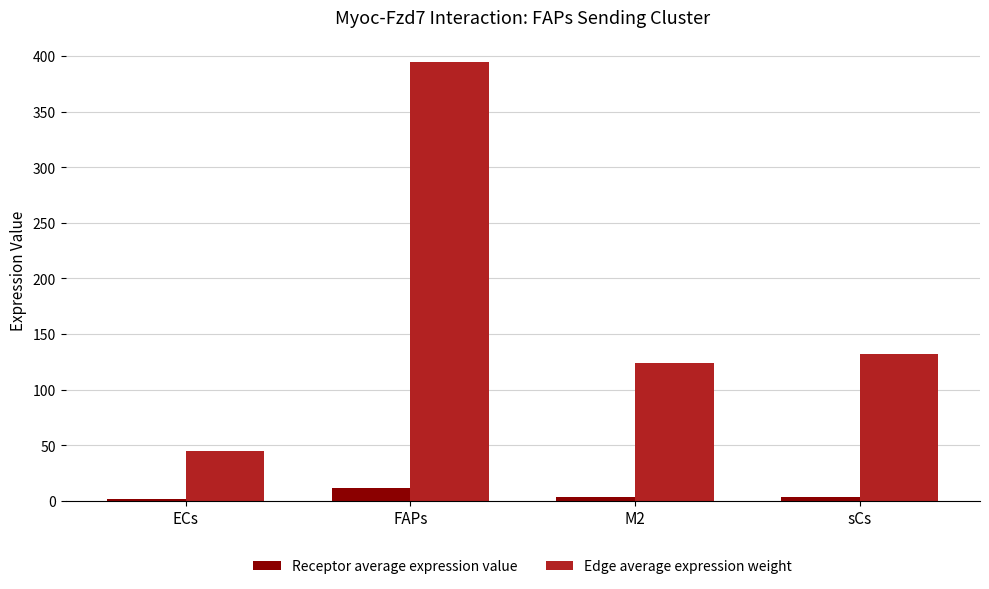

What is the total value across all series at M2?

127.2